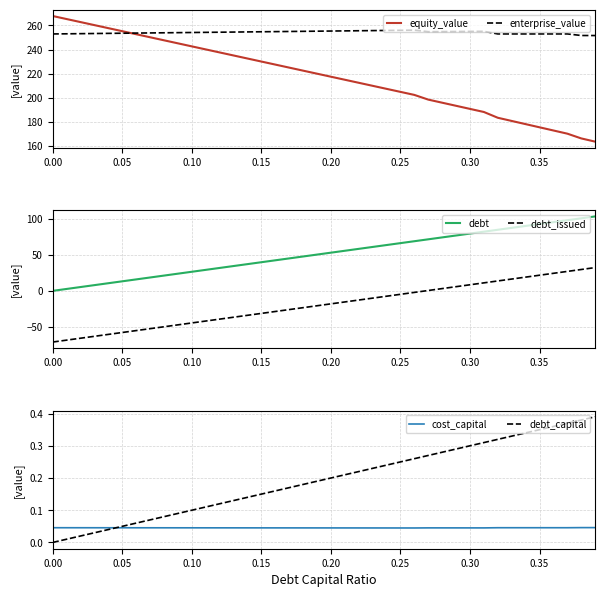

Is this an area chart (filled region under the line)?

No